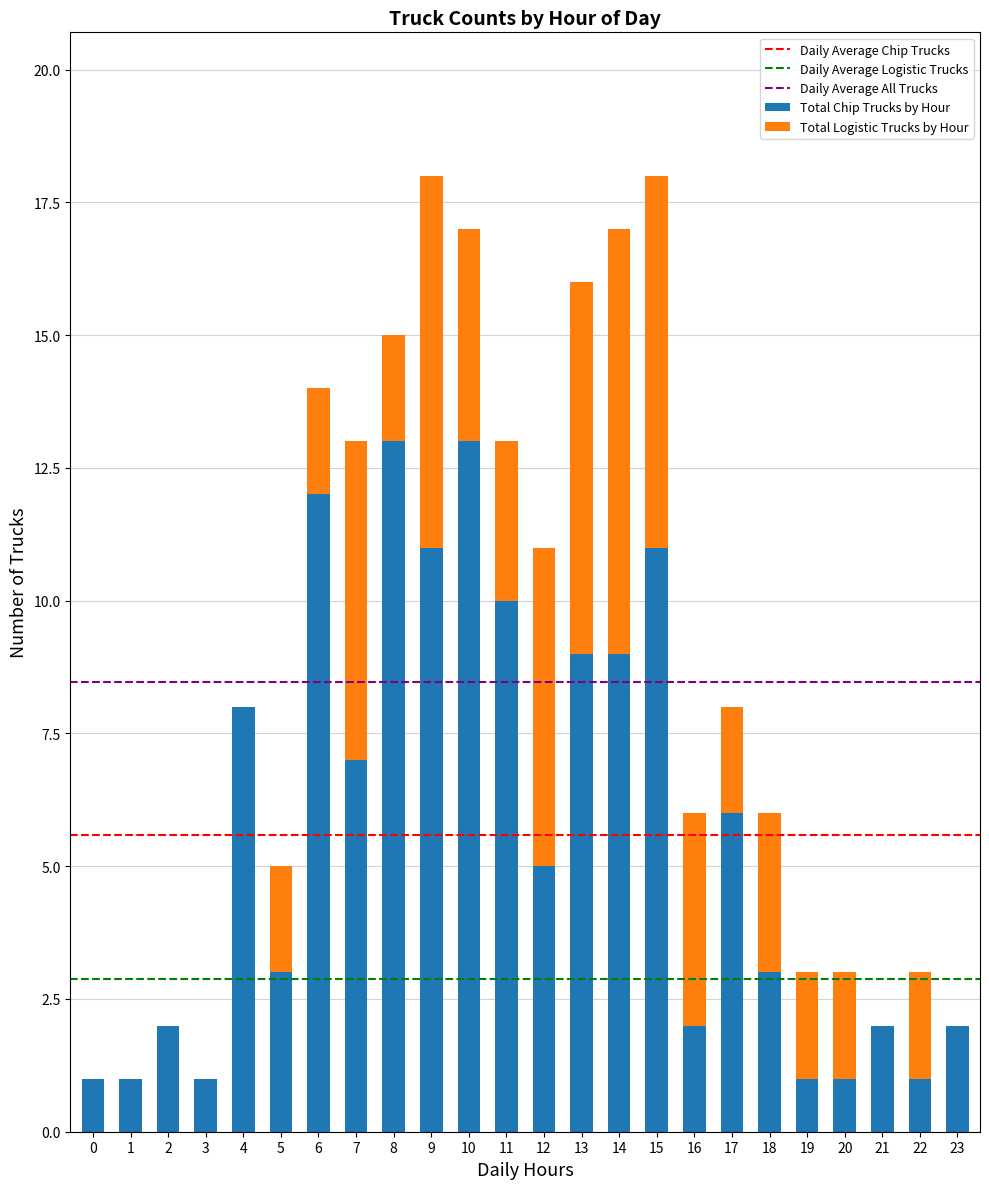

What is the highest value of the Total Chip Trucks by Hour series?

13